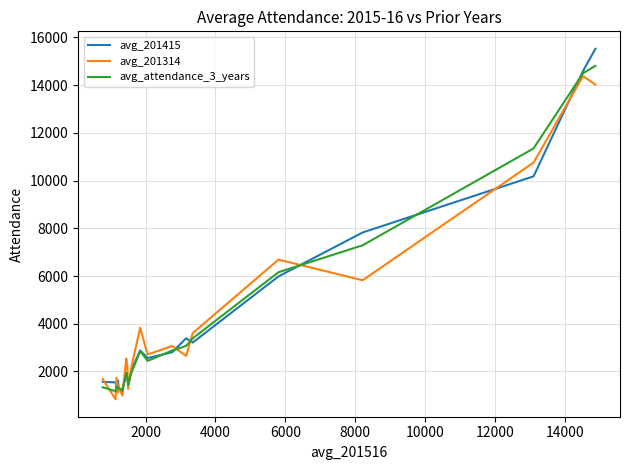

What is the highest value of the avg_attendance_3_years series?

14807